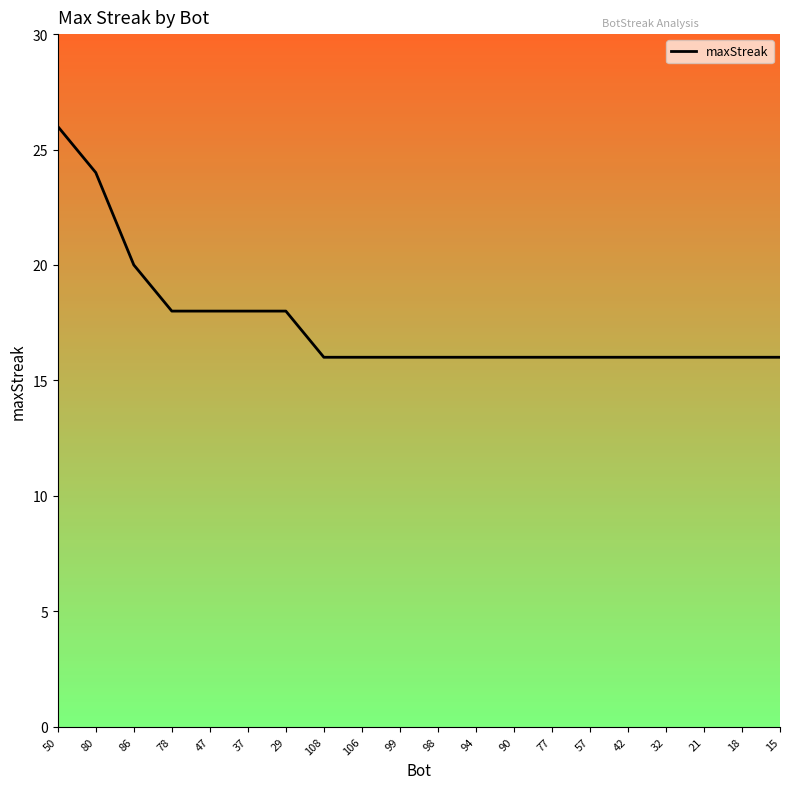

Is it true that the value at 50 is 18?

False